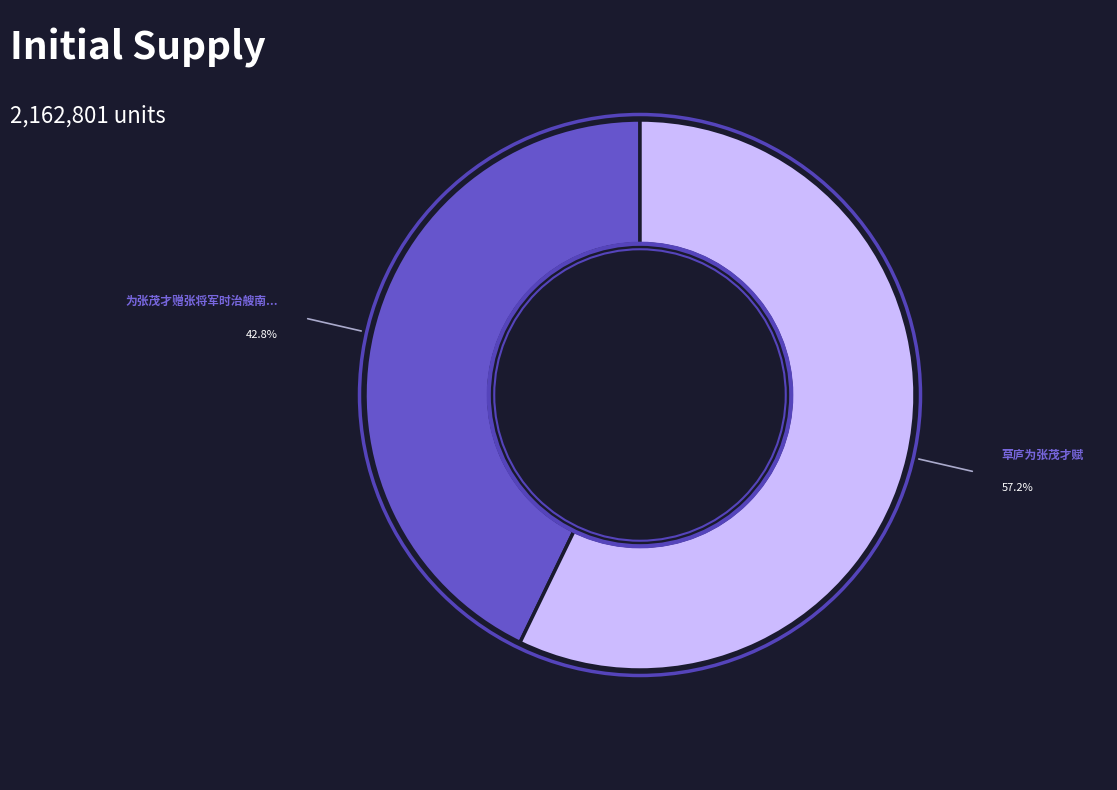

Is there any slice that represents more than half of the pie?

Yes